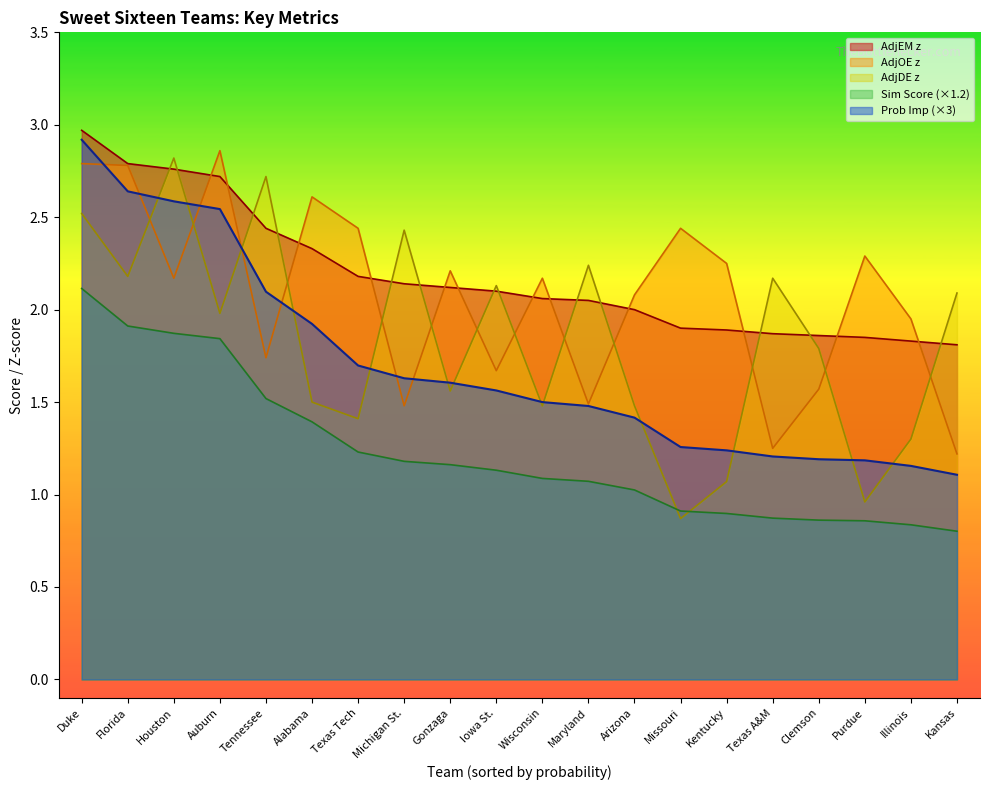

What is the label of the 1st point from the right?

Kansas